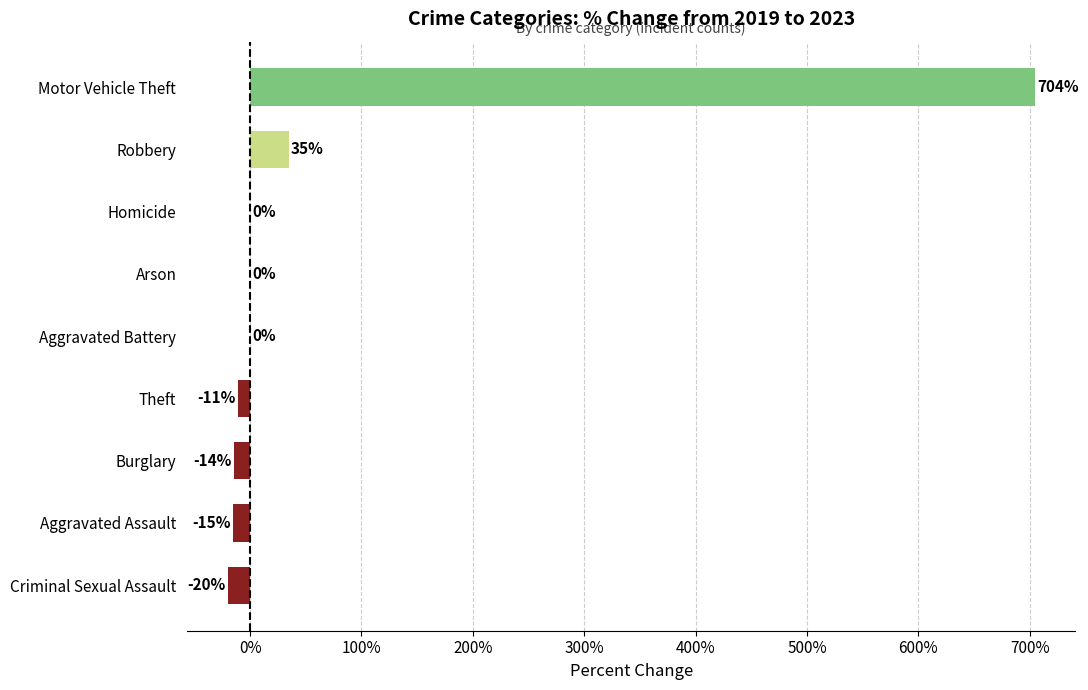

Does the chart contain stacked bars?

No